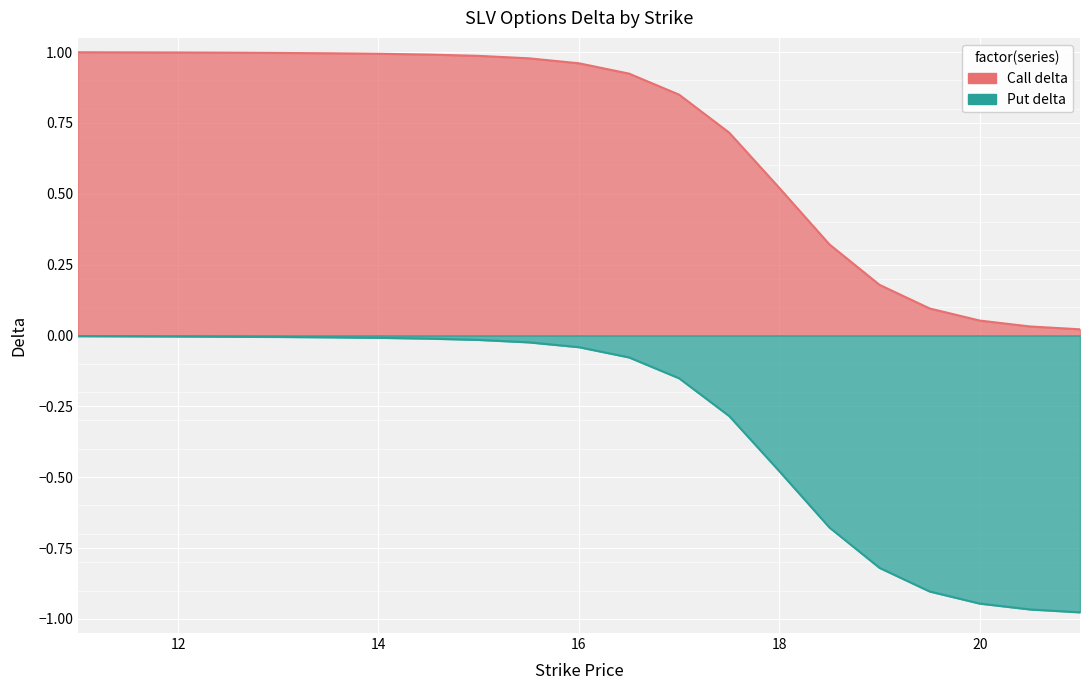

At which label does Put delta reach its minimum?

21